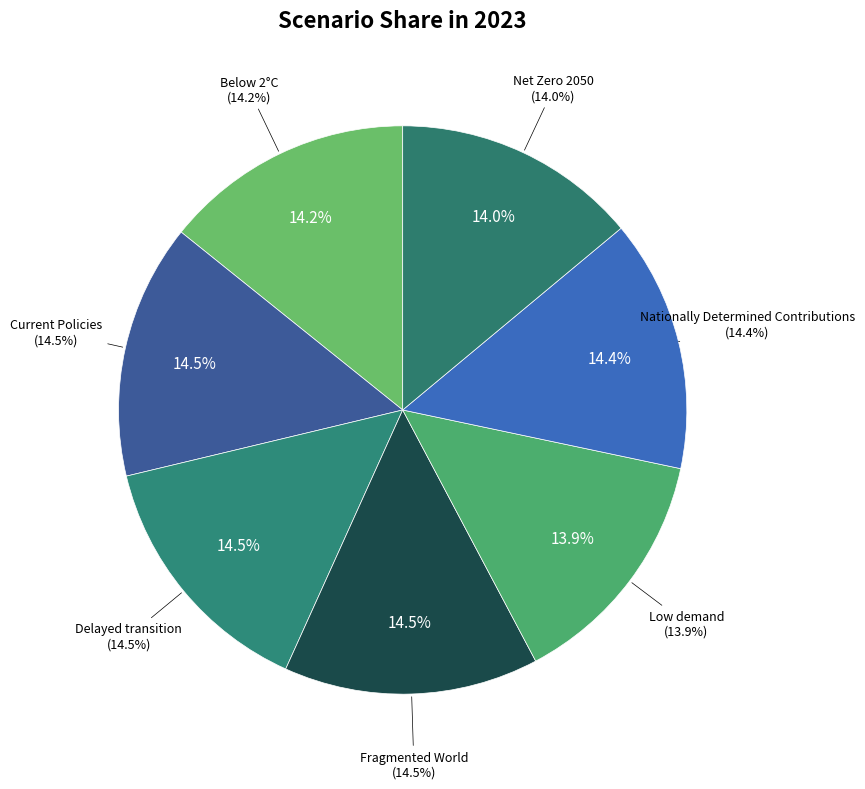

To the nearest percent, what percentage of the pie is Below 2°C?

14%